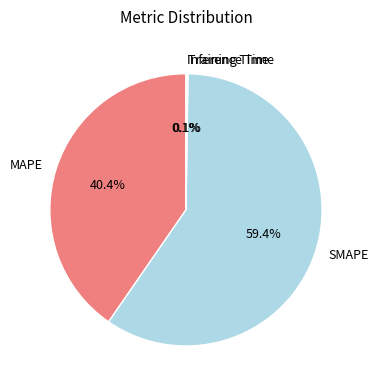

Between MAPE and SMAPE, which is larger?

SMAPE